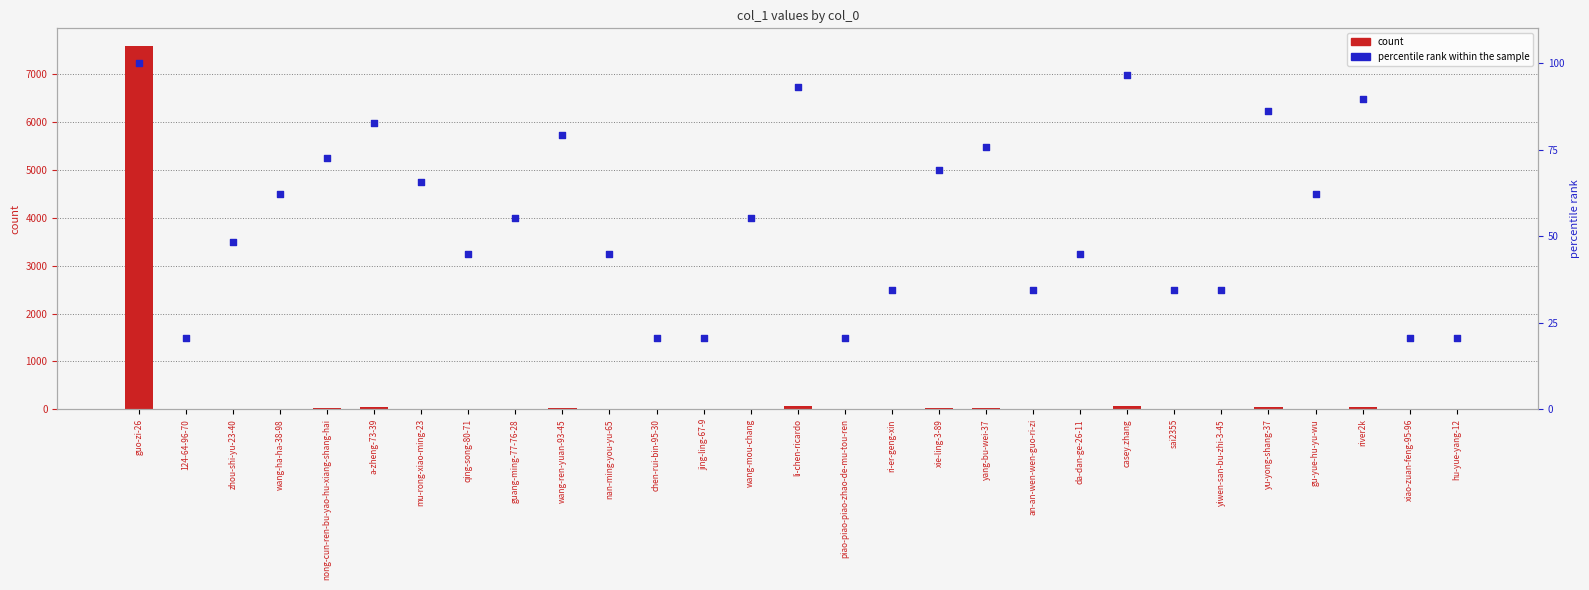

Which series contains the highest Y value?

count